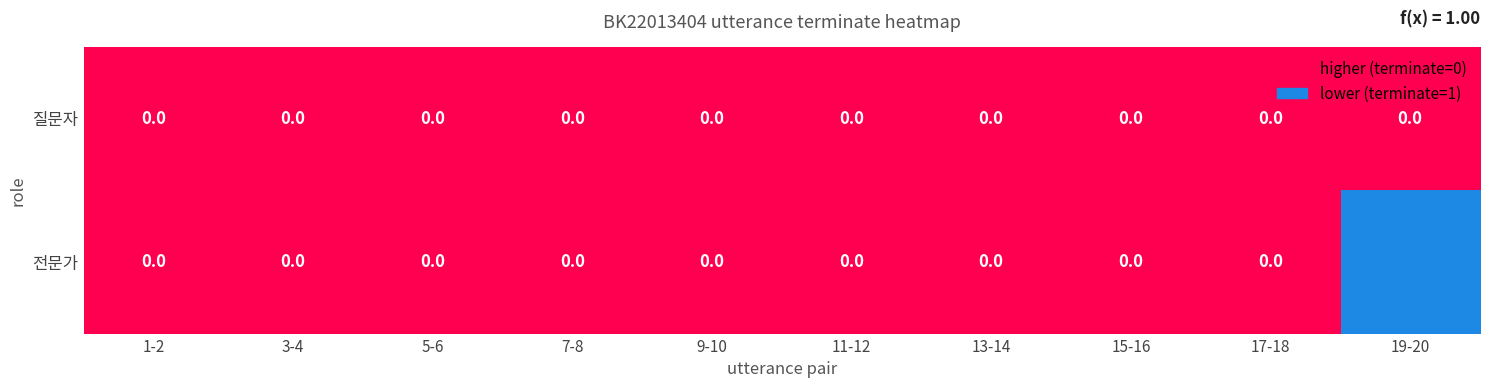

The value of 전문가 at 13-14 is 0. True or false?

True